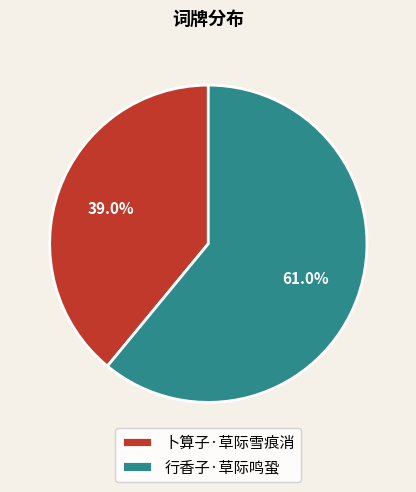

To the nearest percent, what percentage of the pie is 卜算子·草际雪痕消?

39%